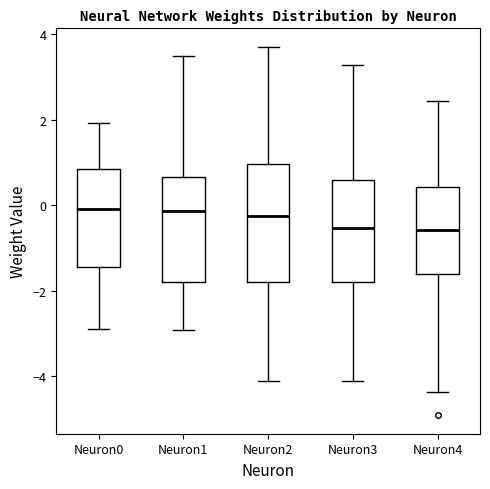

Reading left to right, read every box against the y-axis: the position of its median line, the range the box covers, and the ends of its whiskers. The values are not printed on the chart, so give them approximately, as read against the axis.

Neuron0: median 0.0, box -1.4 to 0.8, whiskers -2.8 to 2.0
Neuron1: median -0.2, box -1.8 to 0.6, whiskers -3.0 to 3.4
Neuron2: median -0.2, box -1.8 to 1.0, whiskers -4.2 to 3.8
Neuron3: median -0.6, box -1.8 to 0.6, whiskers -4.2 to 3.2
Neuron4: median -0.6, box -1.6 to 0.4, whiskers -4.4 to 2.4